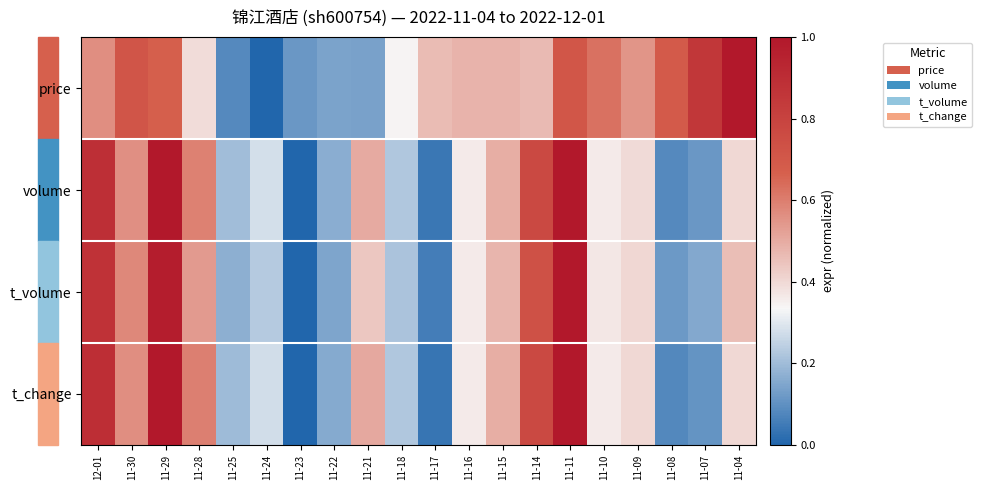

Rank the series at 11-11 from lowest to highest value.

price, volume, t_volume, t_change